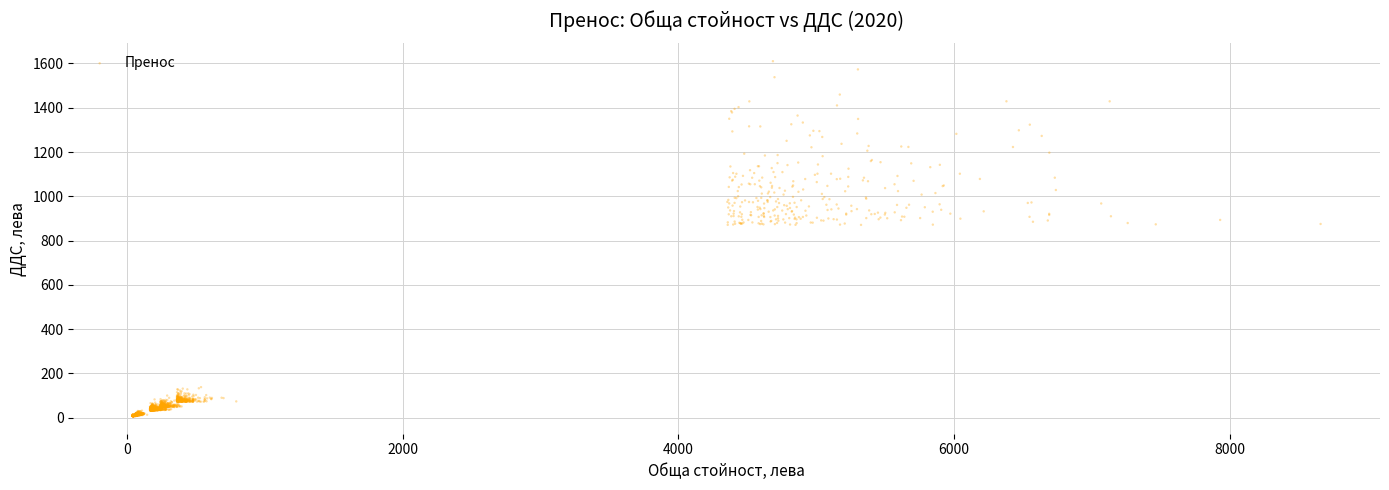

What is the range of X values (max minus min)?

8620.5